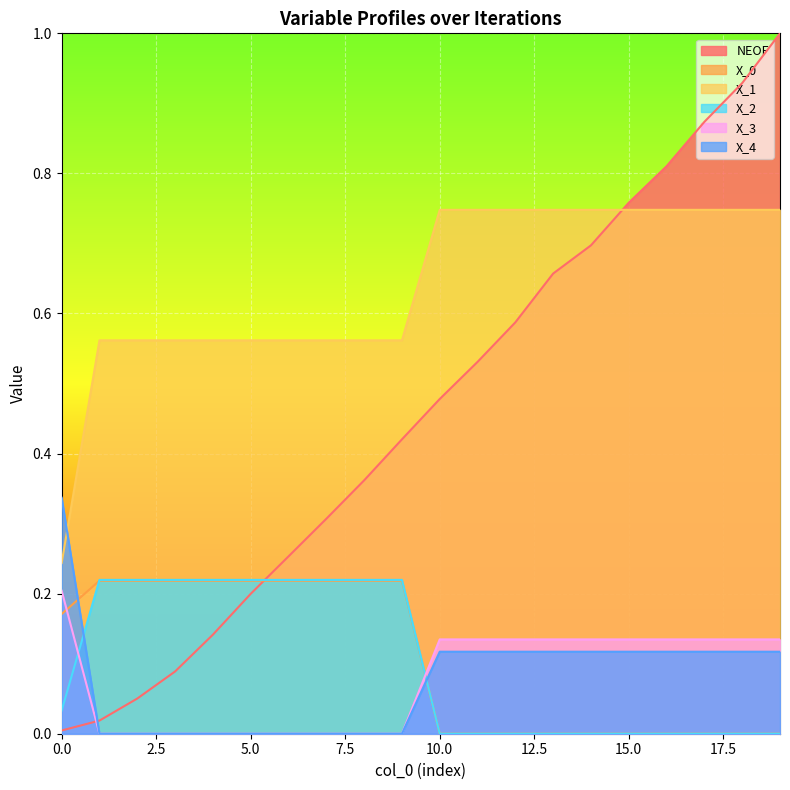

At which label does X_2 reach its minimum?

10